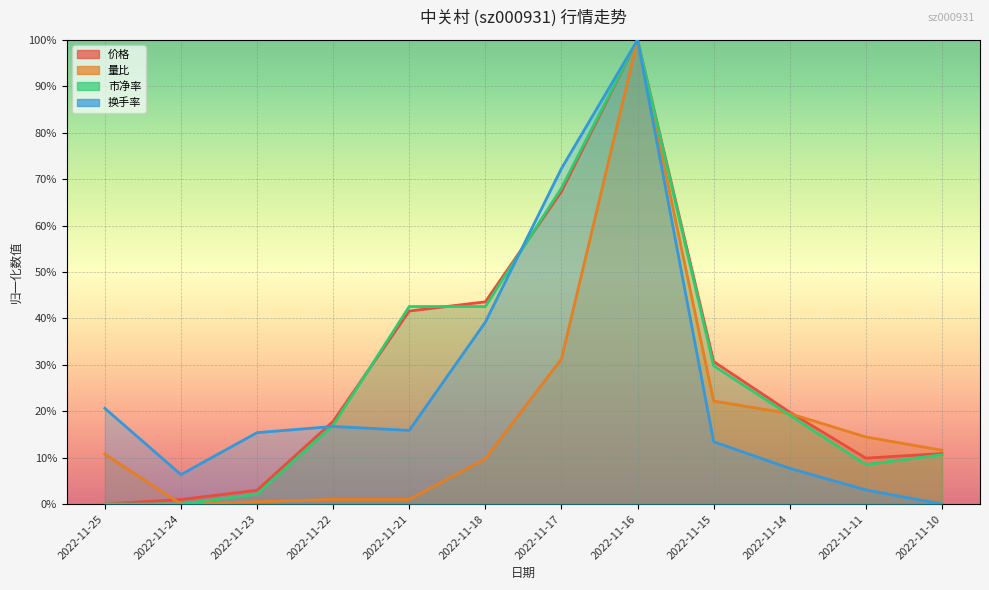

True or false: 换手率 and 量比 intersect in this chart.

False